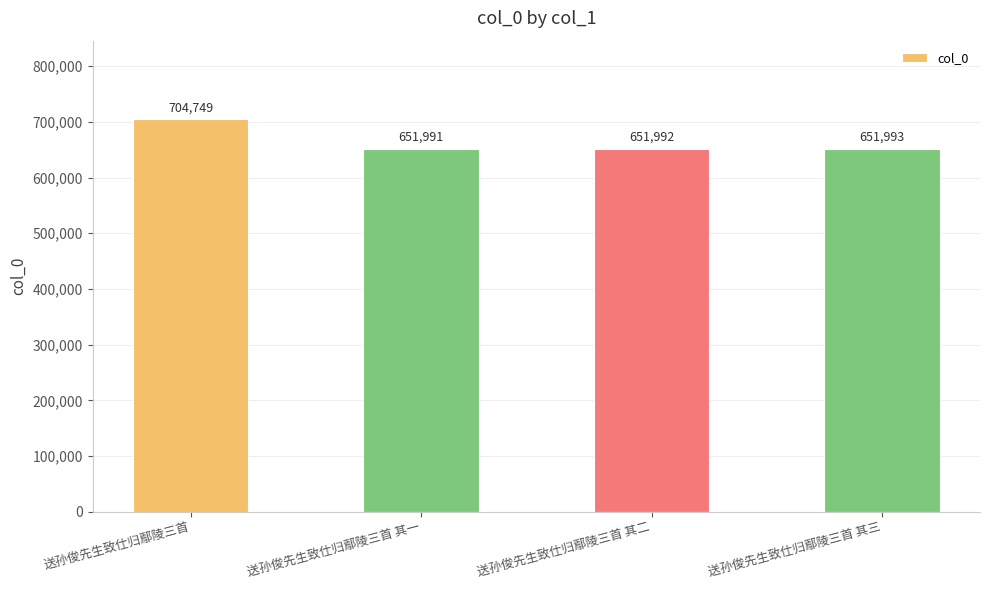

What is the difference between the maximum and minimum values?

52758